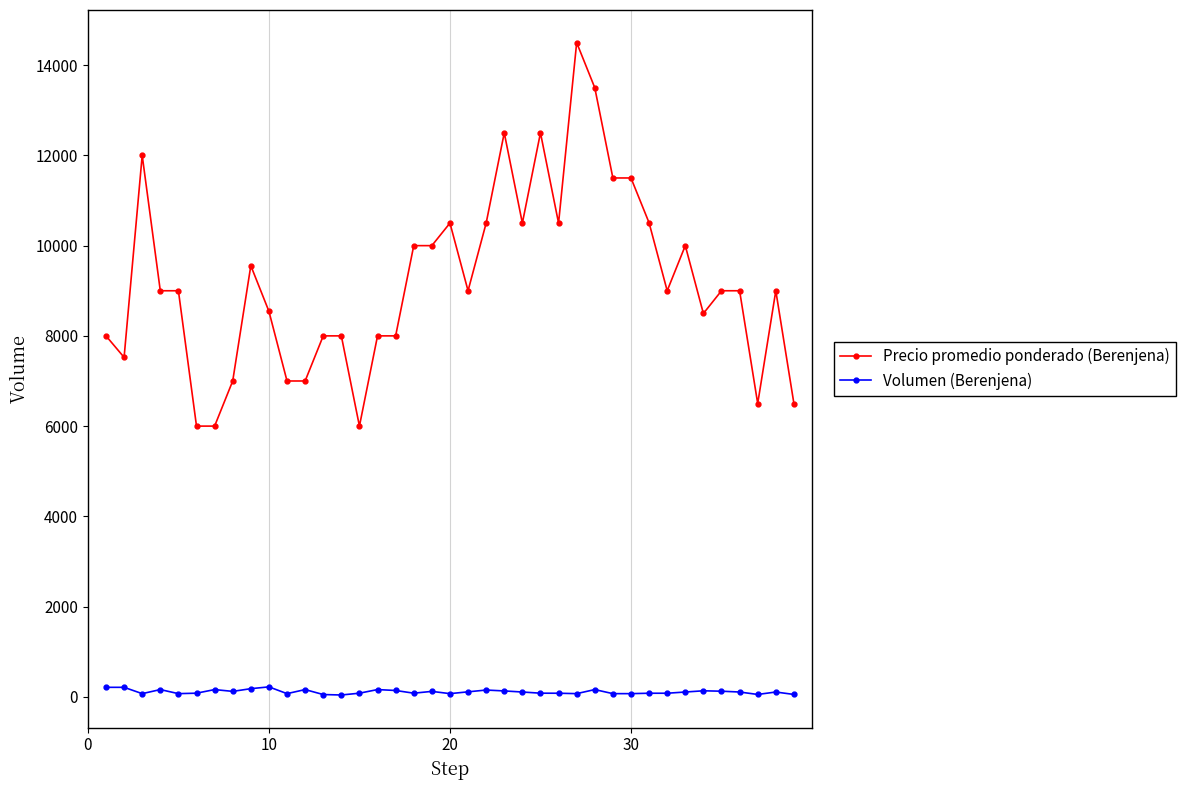

Rank the series by their average value, from highest to lowest.

Precio promedio ponderado (Berenjena), Volumen (Berenjena)